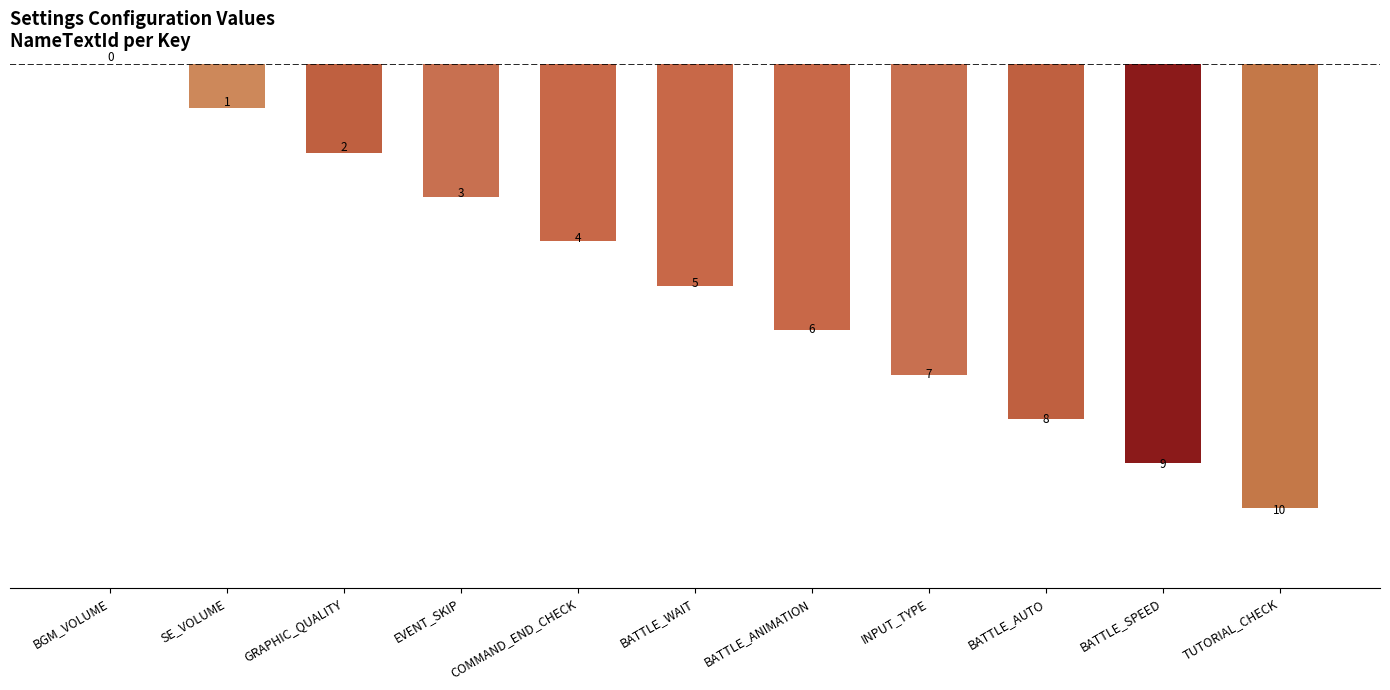

What is the label of the 8th bar from the left?

INPUT_TYPE